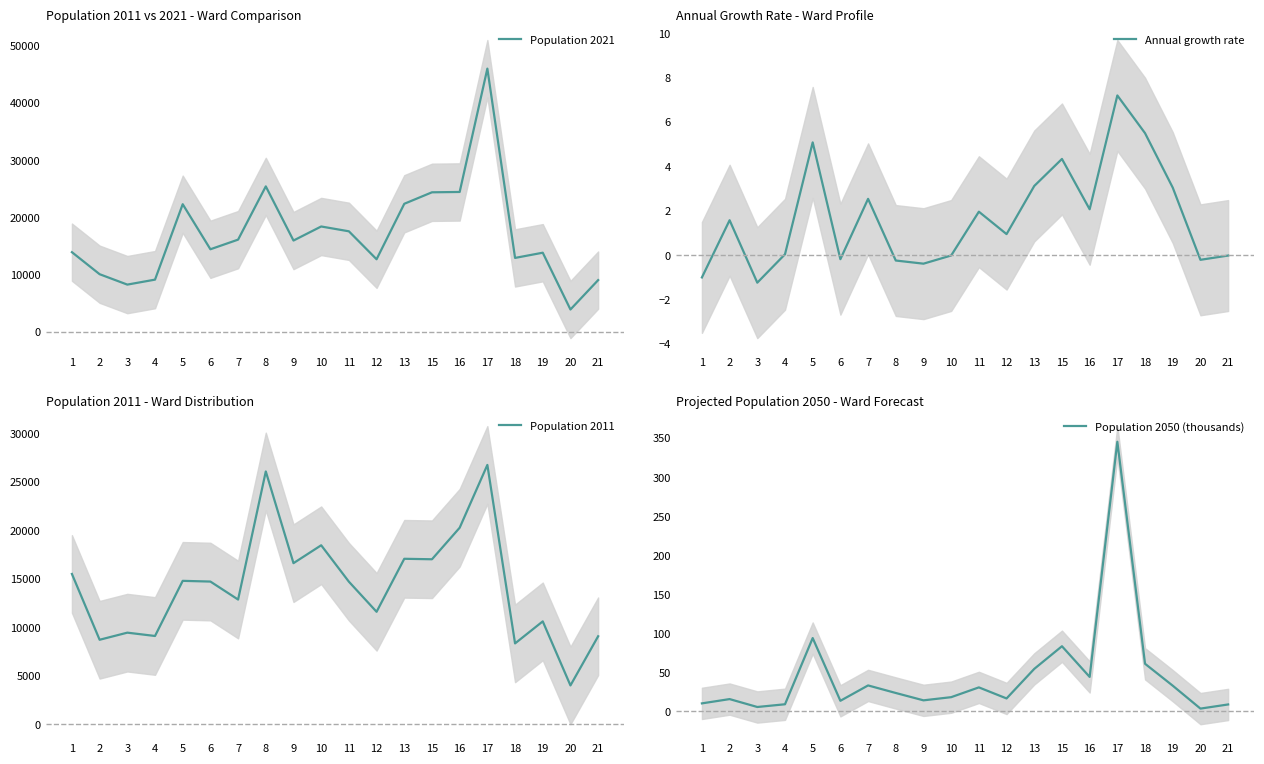

At which label is Population 2050 (thousands) closest to 174?

5